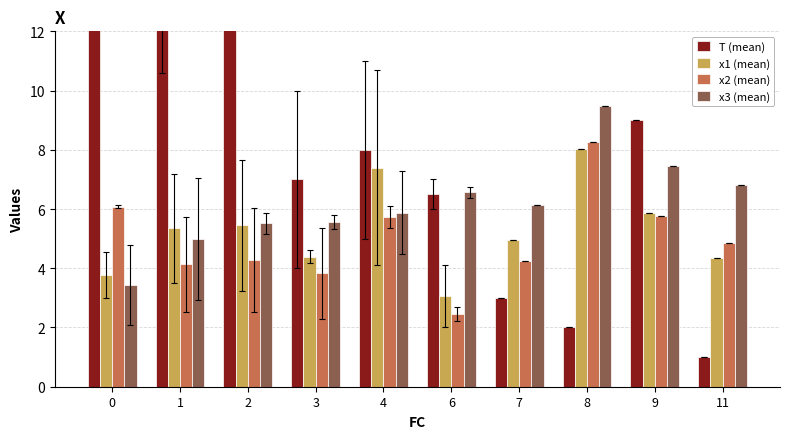

Is it true that x2 (mean) equals 4.1 at 1?

True